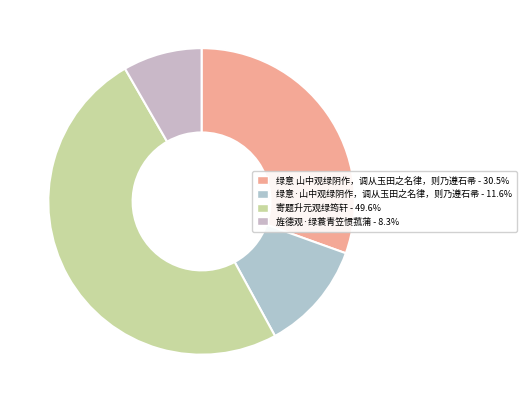

What percentage is the 寄题升元观绿筠轩 slice, to the nearest percent?

50%